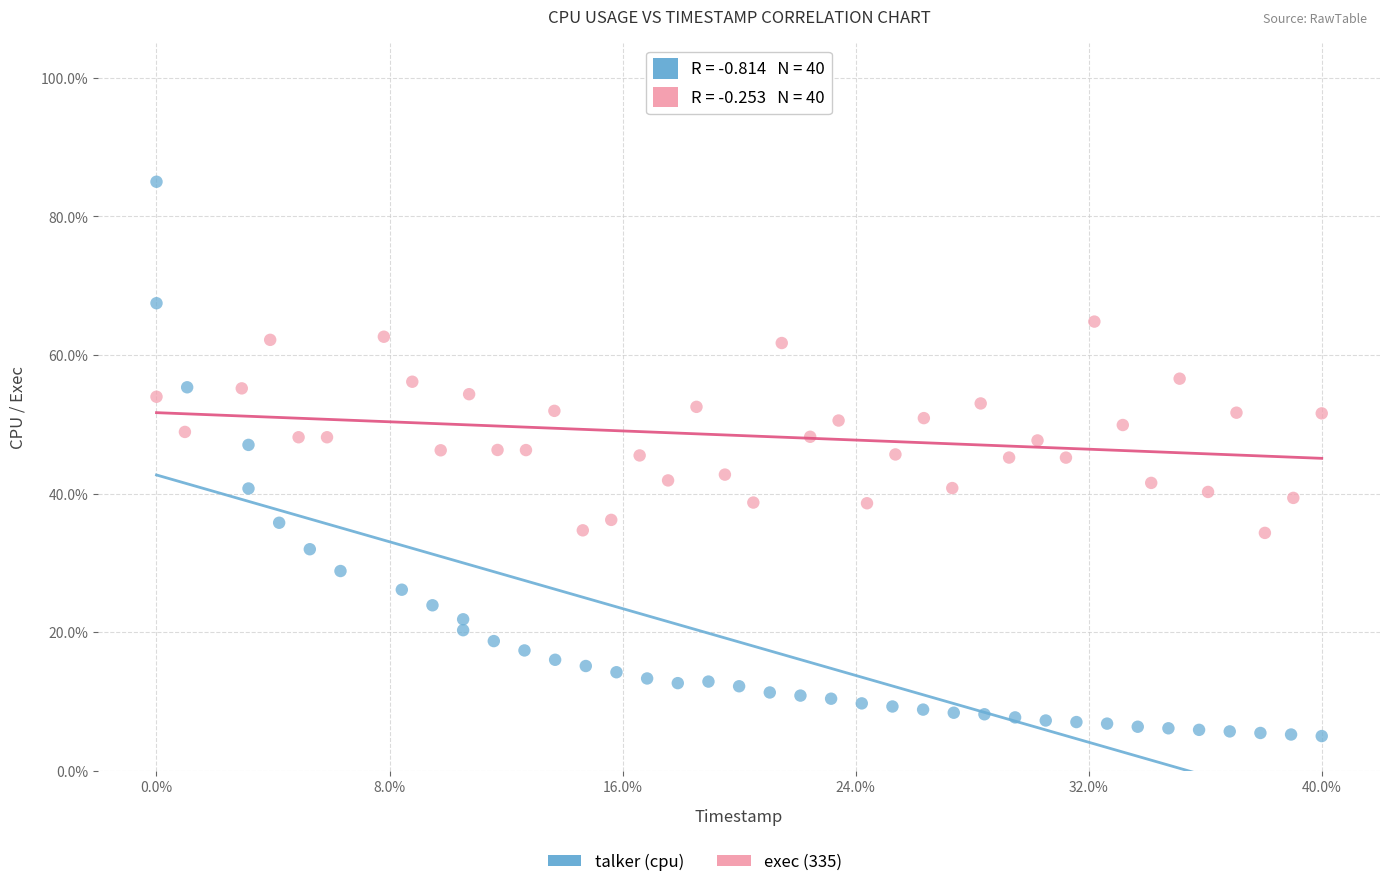

Which series contains the highest Y value?

talker (cpu)